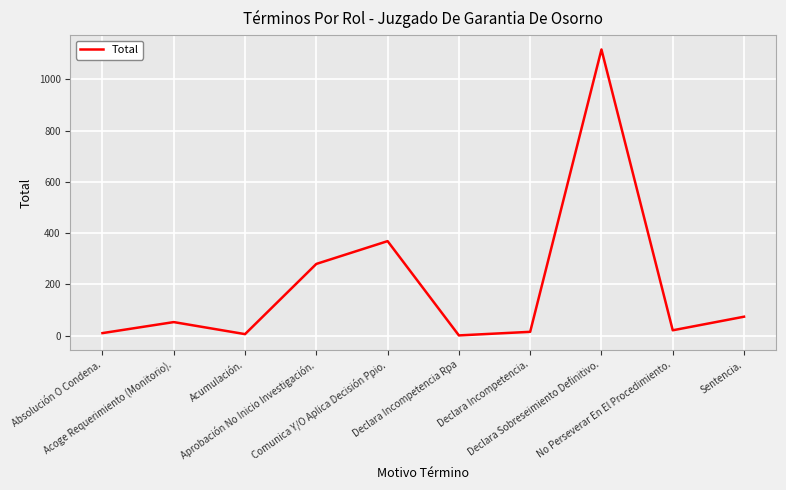

What is the greatest value displayed?

1117